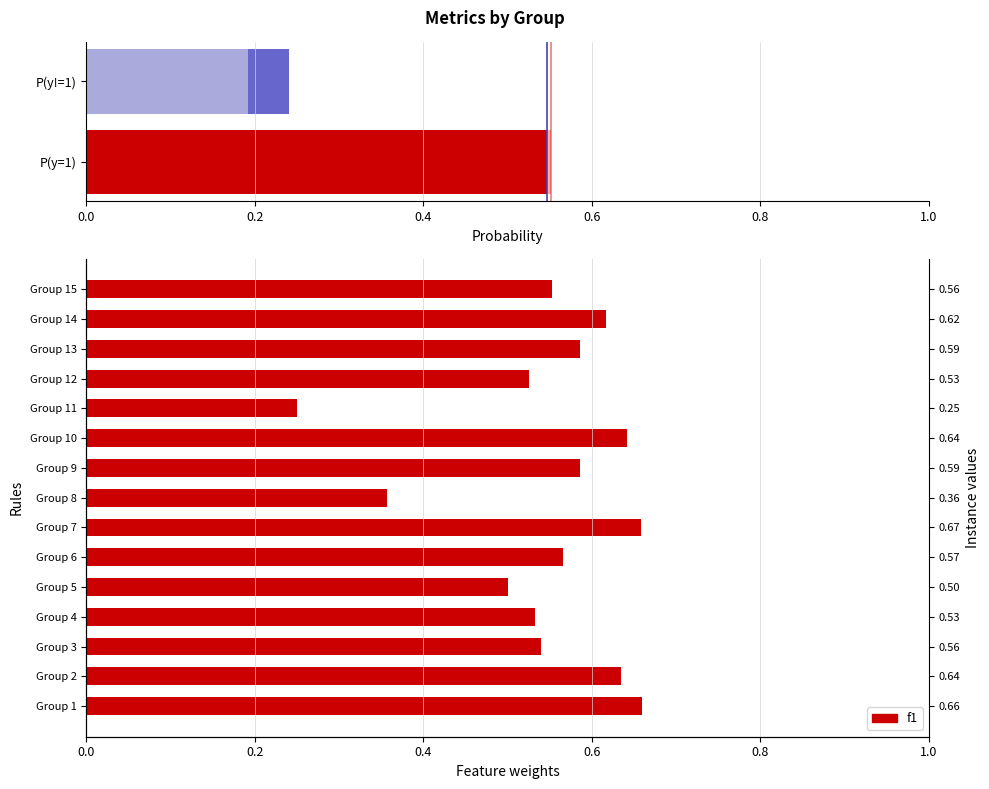

What position from the right is 9?

6